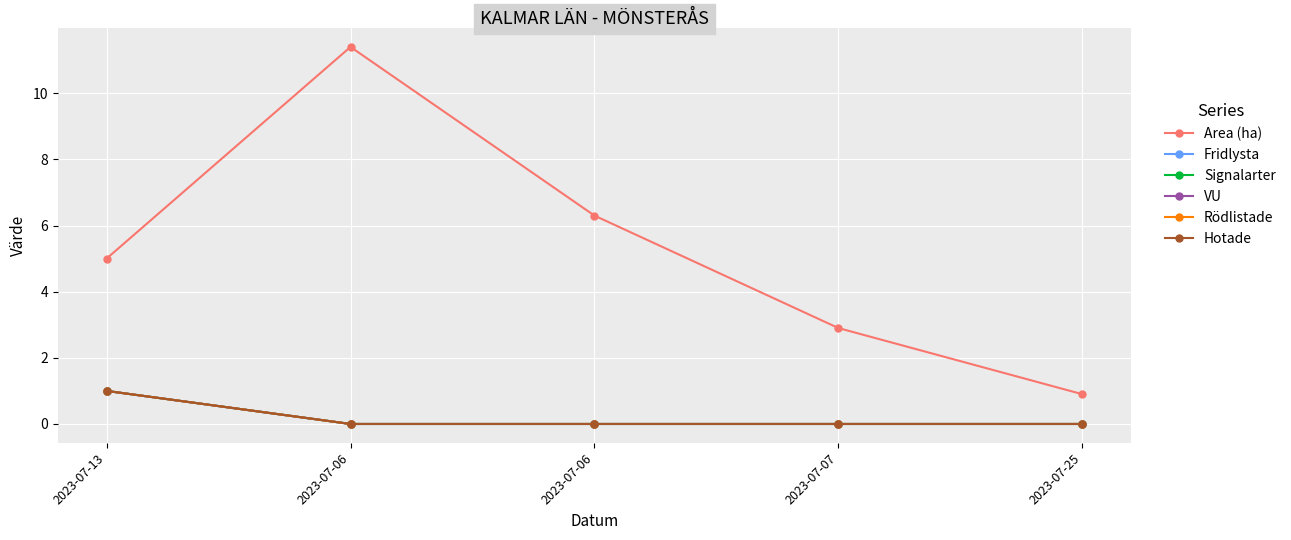

True or false: Fridlysta has more than 1 interior local peaks.

False